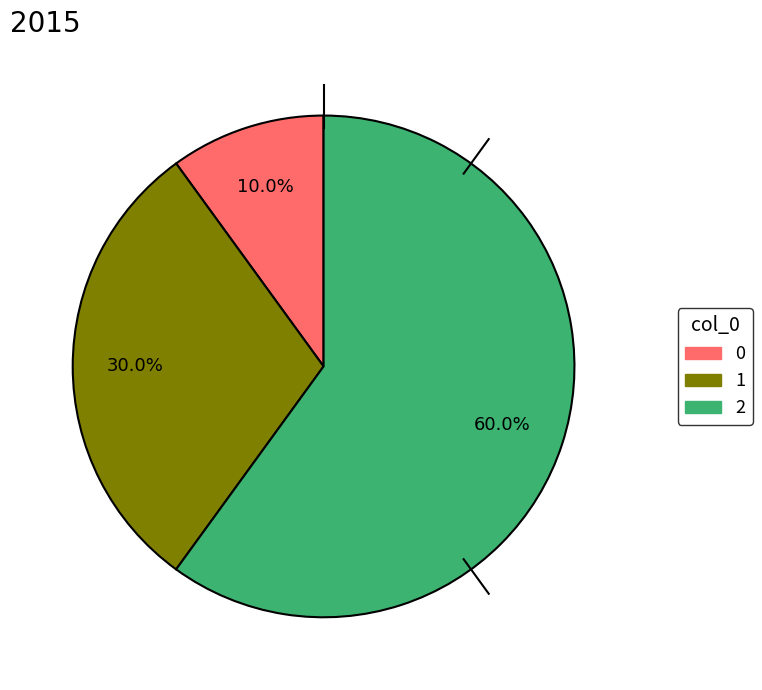

Which slice represents more than half of the pie?

2